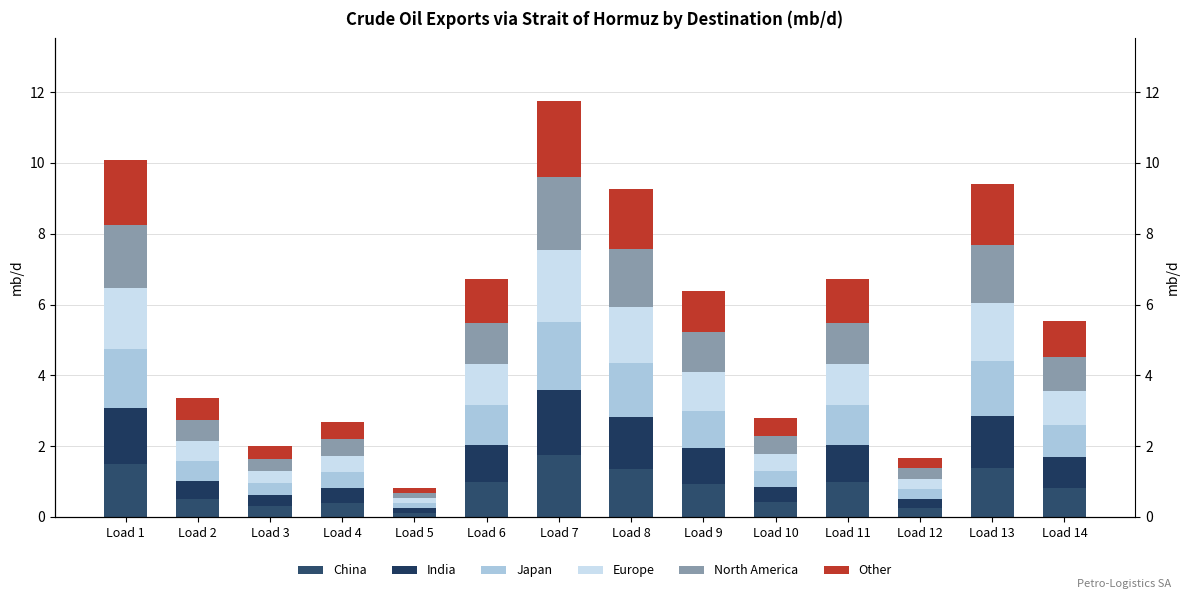

The value of India at Load 13 is 0.7. True or false?

False